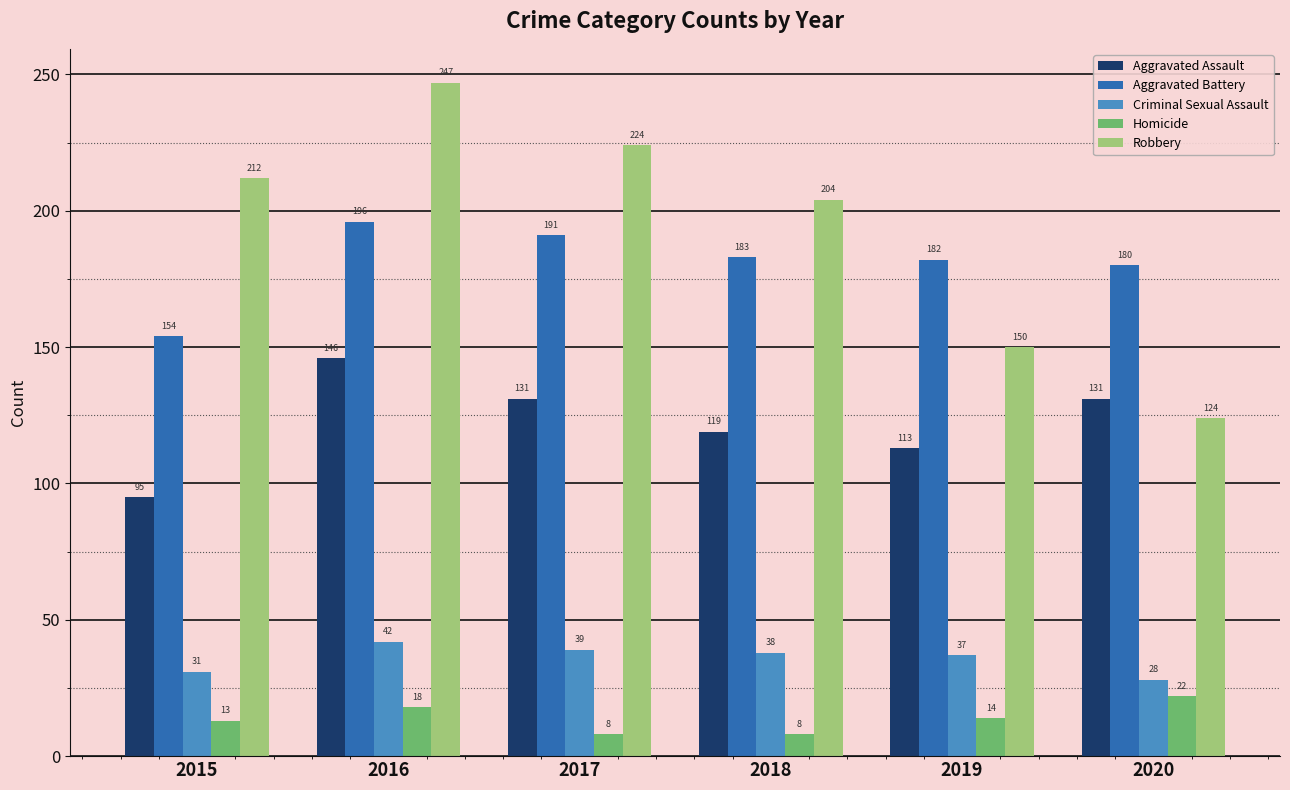

Which series changed the most between 2016 and 2017?

Robbery